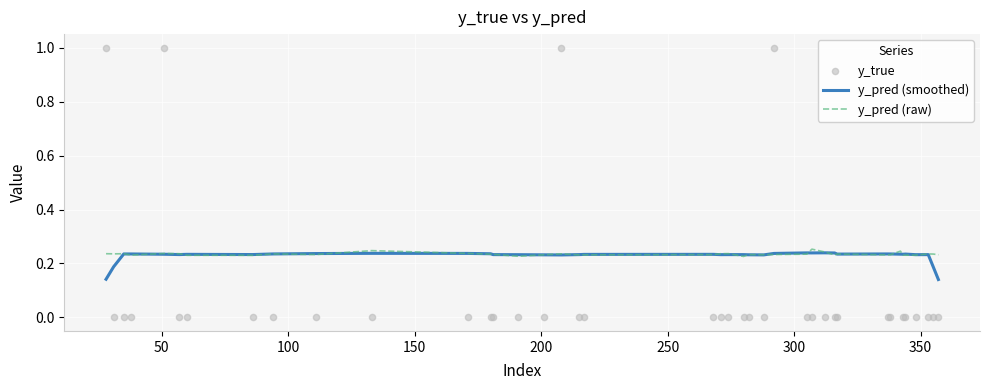

Which series has the largest Y range (max minus min)?

y_true